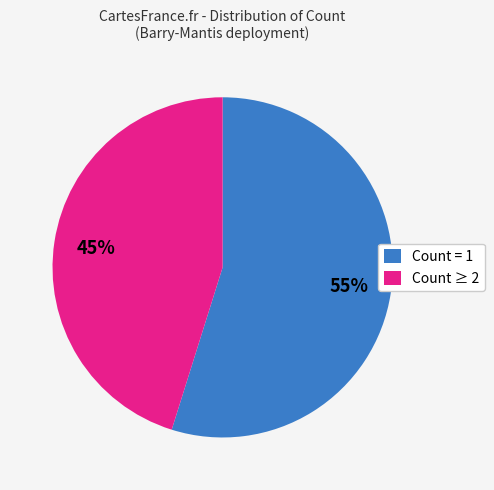

The Count = 1 slice represents 49% of the pie. True or false?

False